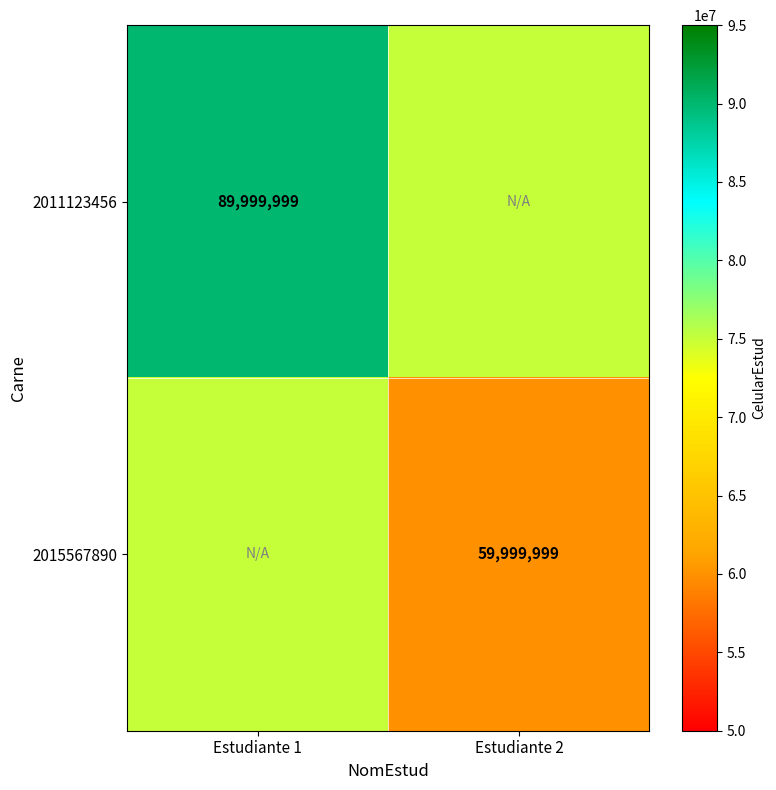

True or false: 2015567890 has a value of 30647609 at Estudiante 2.

False